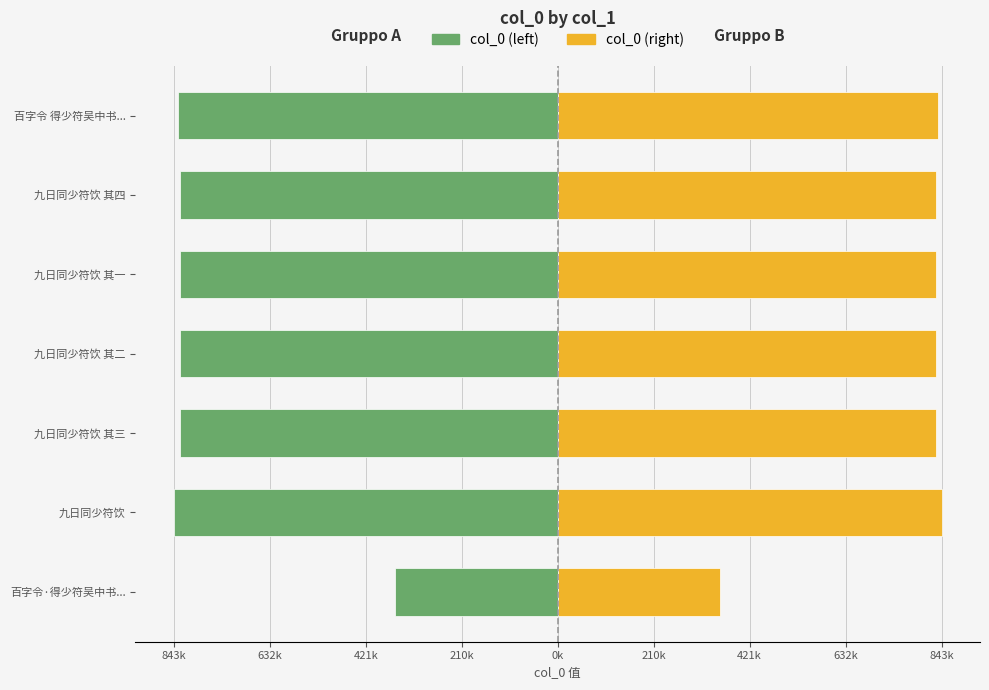

How many bars are there in each group?

2